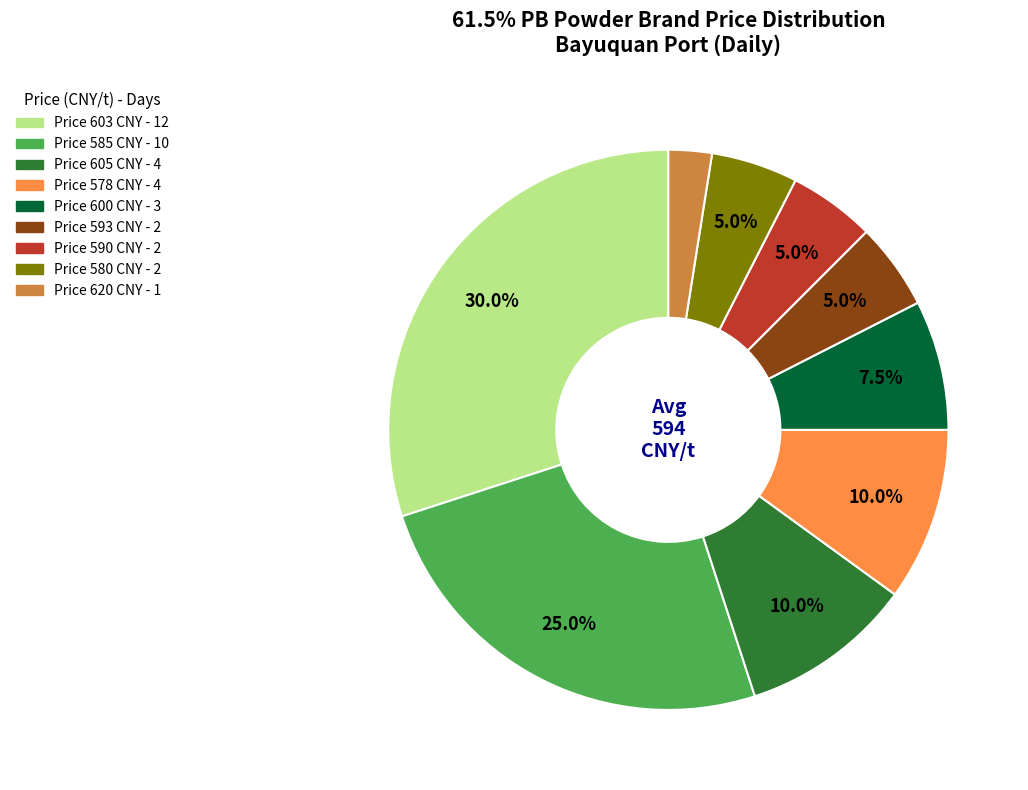

Does any single category account for the majority?

No